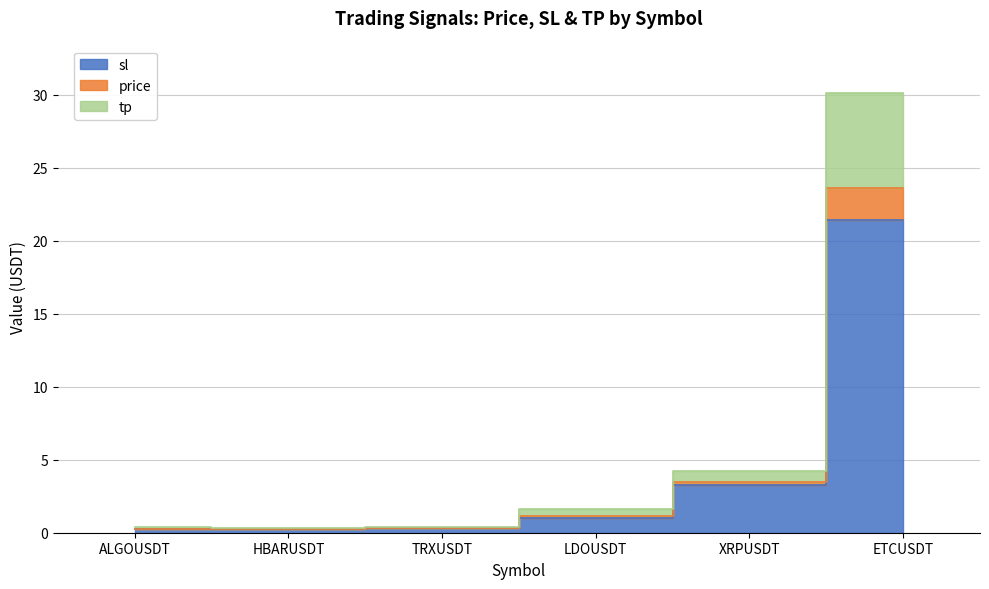

What position from the right is XRPUSDT?

2